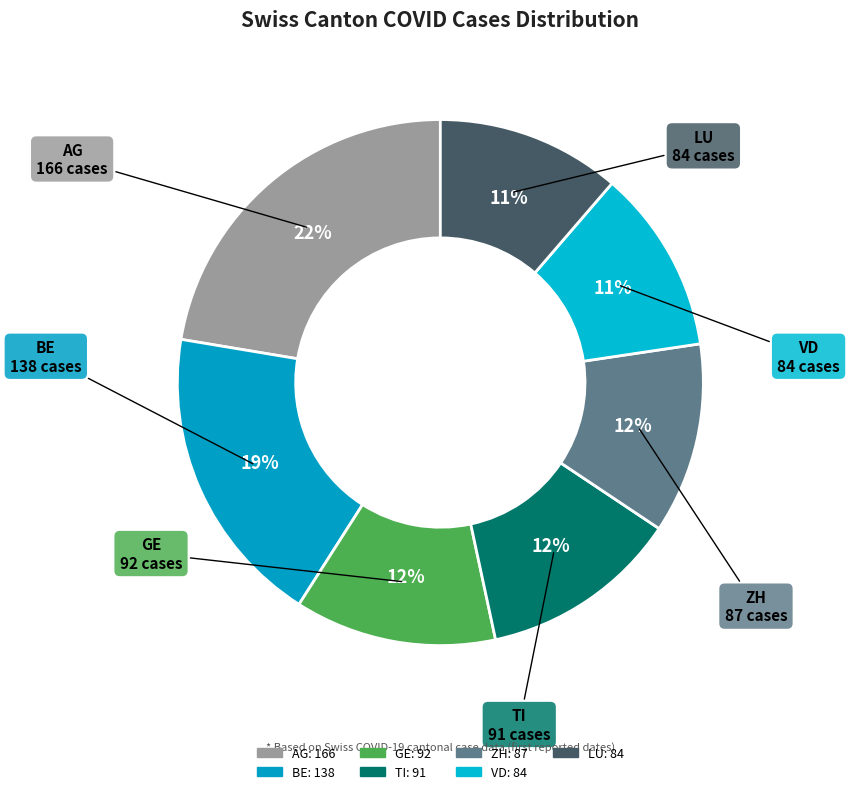

To the nearest percent, what portion does GE represent?

12%